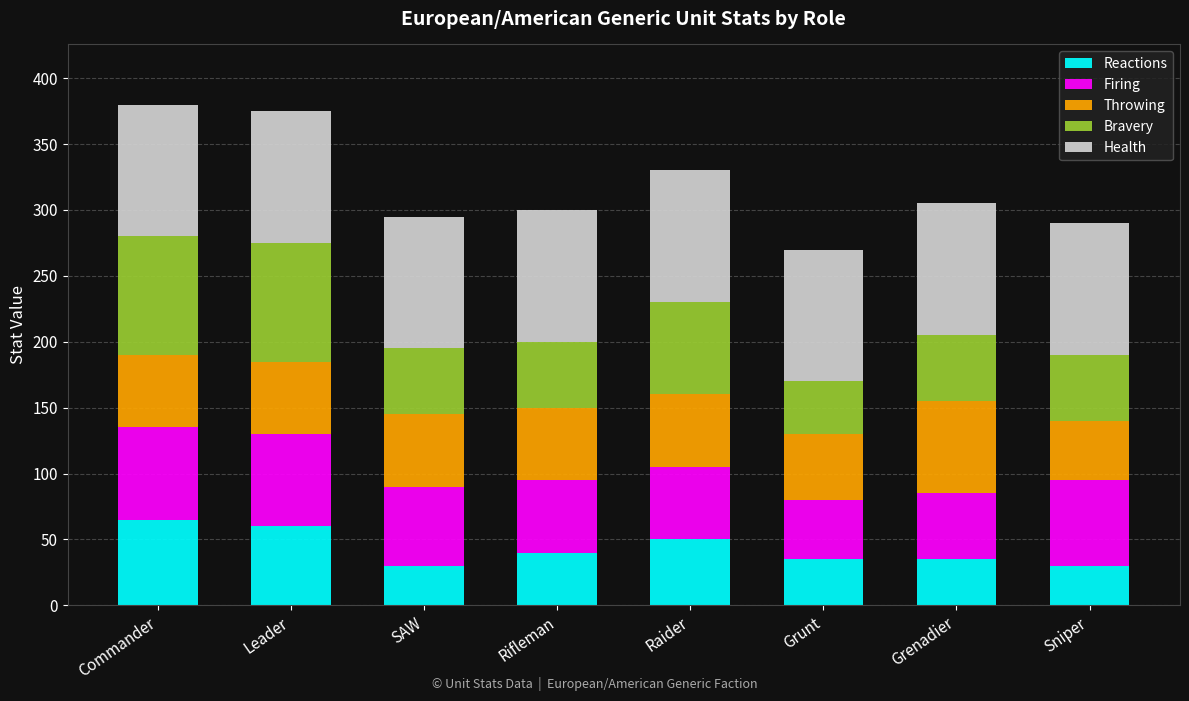

The value of Reactions at Sniper is 30. True or false?

True